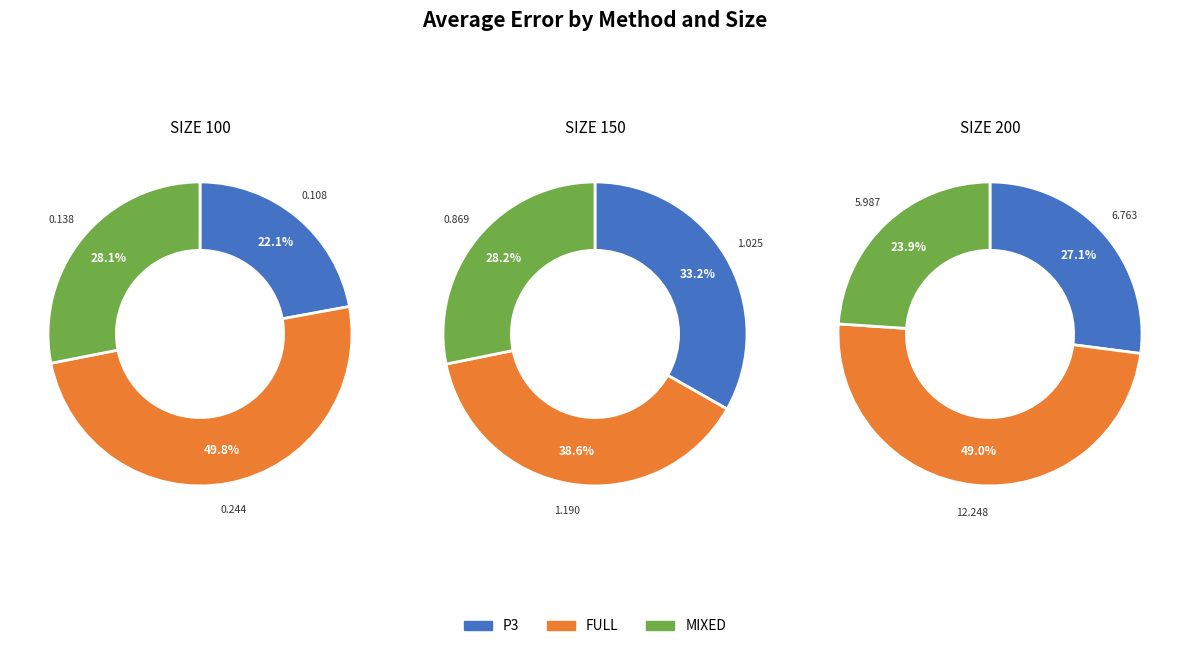

Does SIZE 200 represent more than half of the total?

Yes